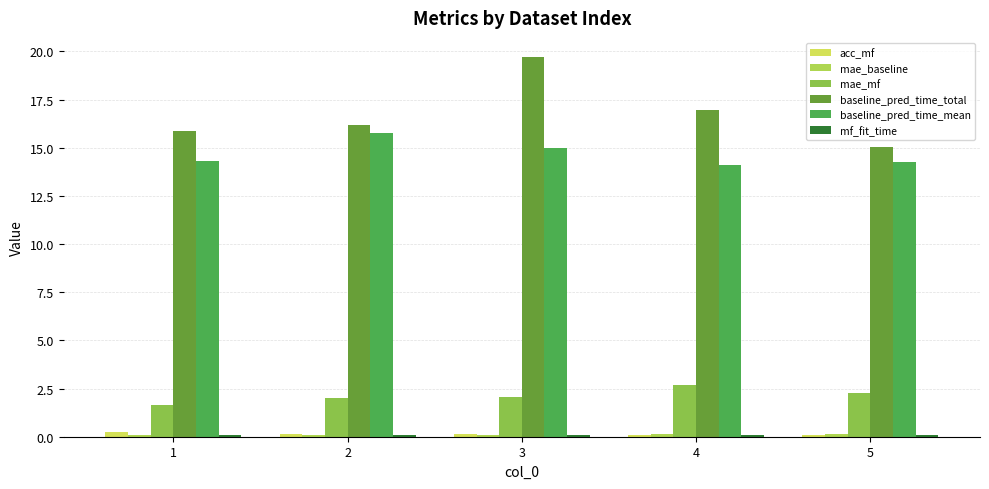

Is it true that mae_mf equals 2.1 at 3?

True